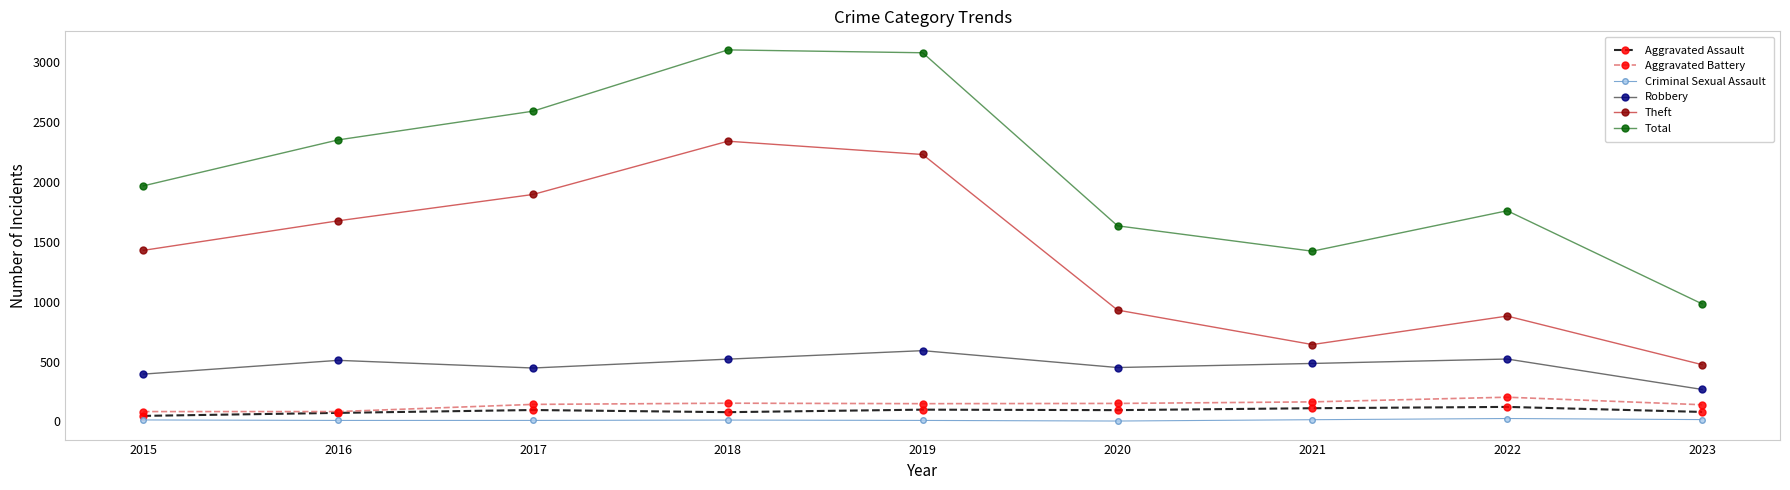

Is the value of Robbery at 2016 greater than the value of Criminal Sexual Assault at 2022?

Yes